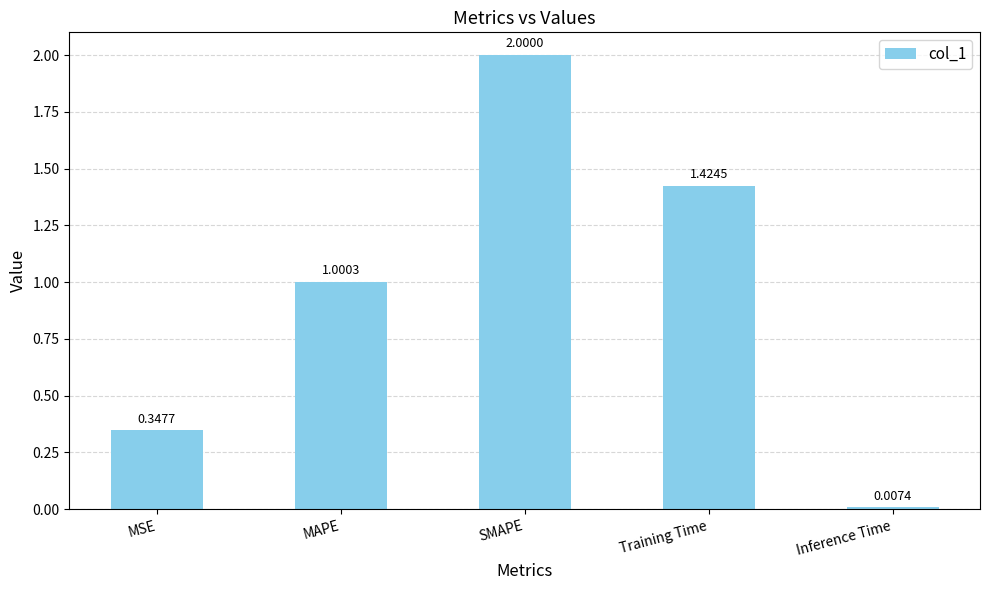

What is the difference between the maximum and minimum values?

2.0